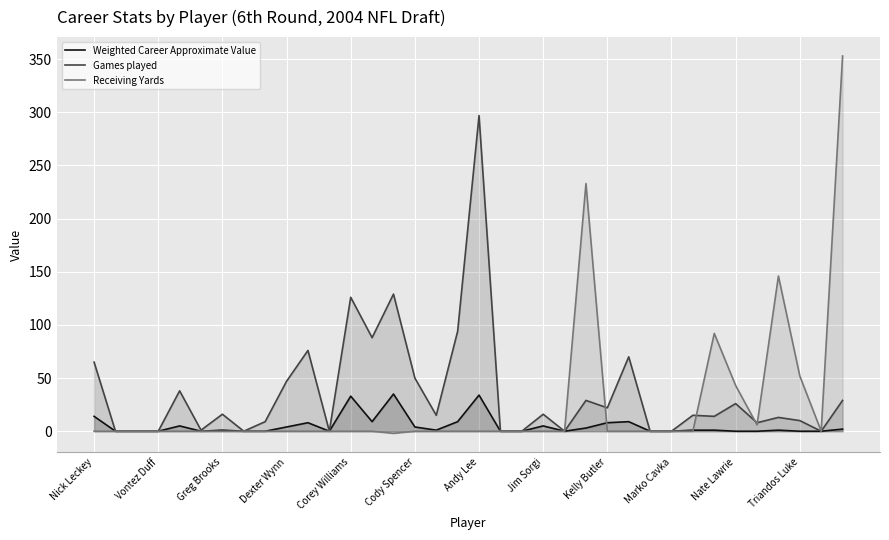

Which series has the widest spread of values?

Receiving Yards